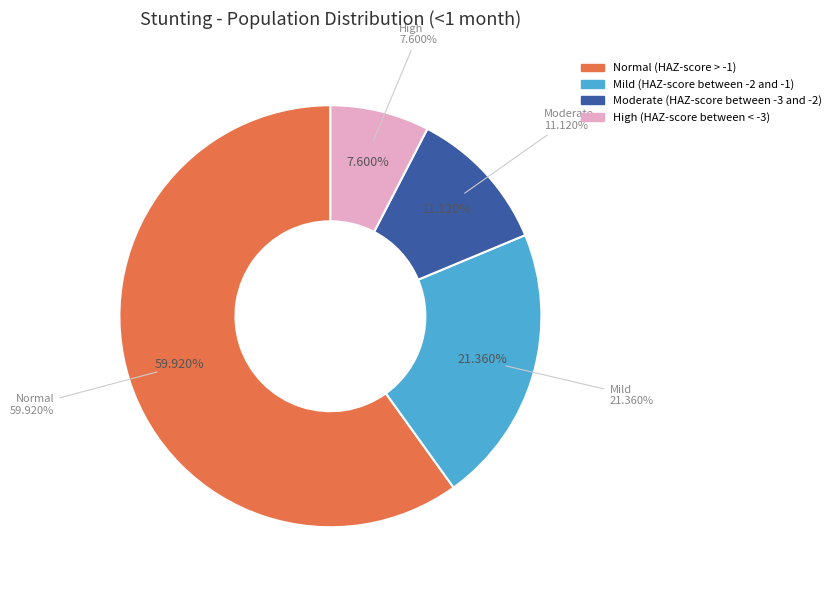

Which category has the biggest portion of the pie?

Normal (HAZ-score > -1)